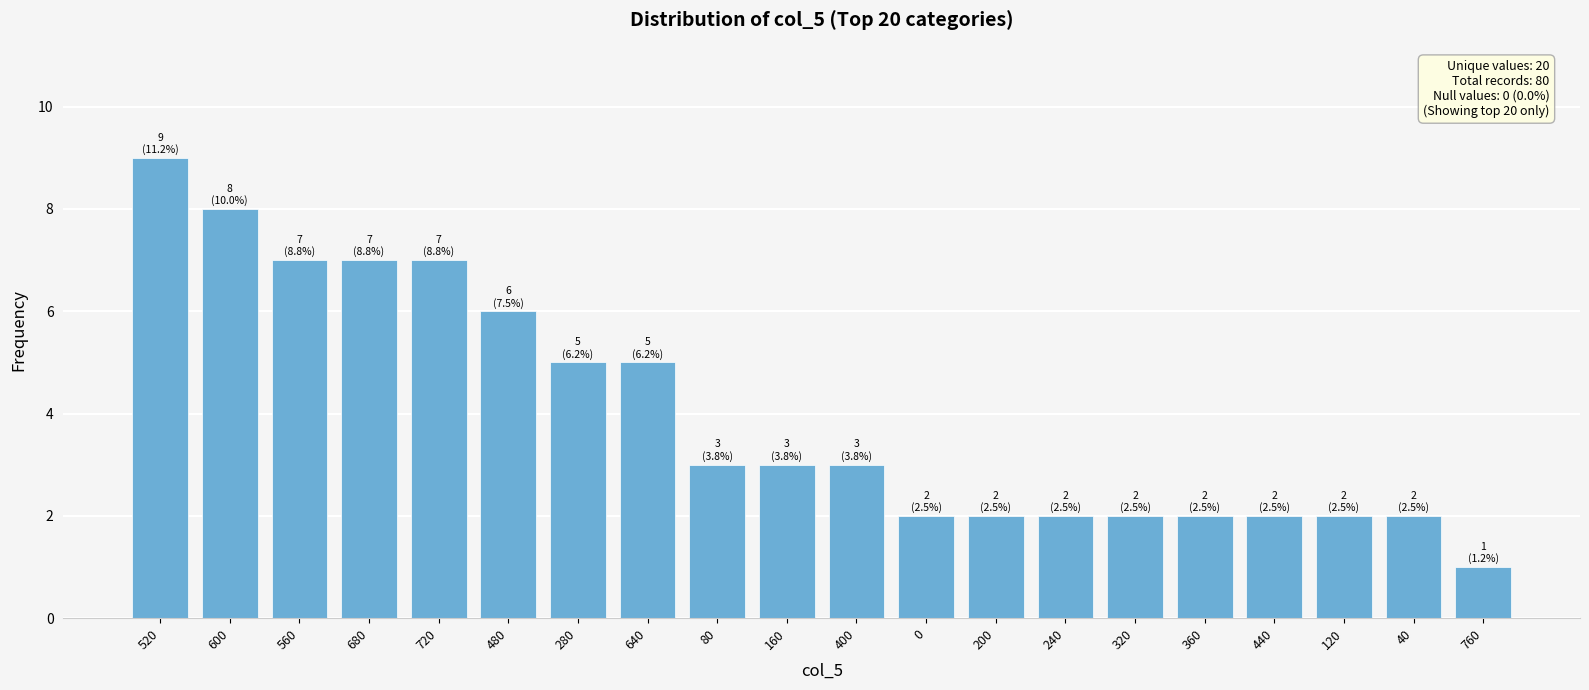

At which category does the chart reach its peak across all series?

520